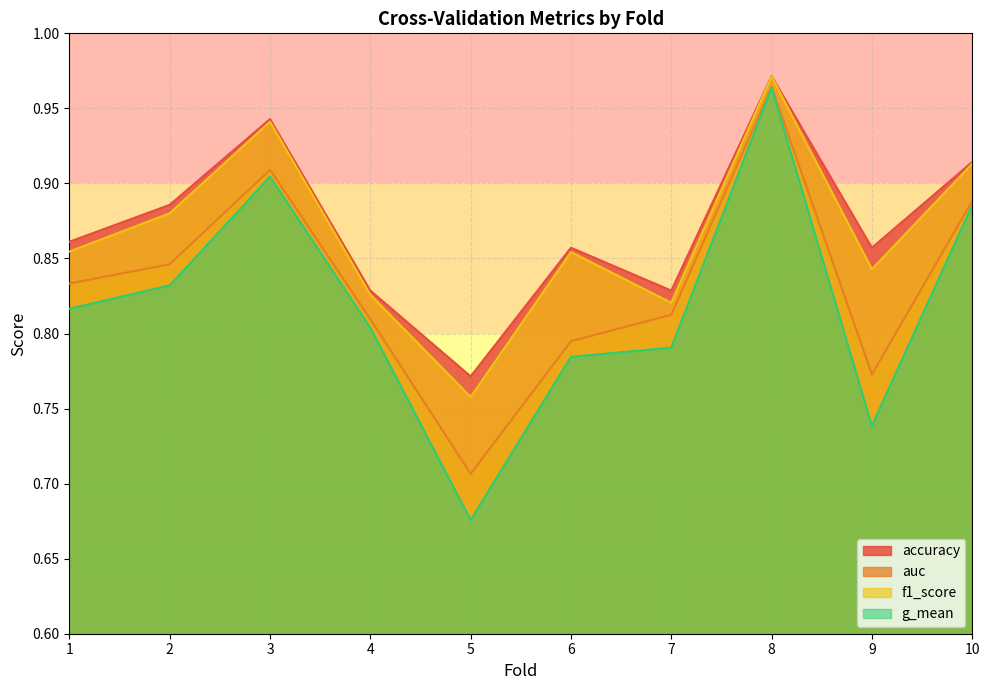

What are all the series names shown in the legend?

accuracy, auc, f1_score, g_mean